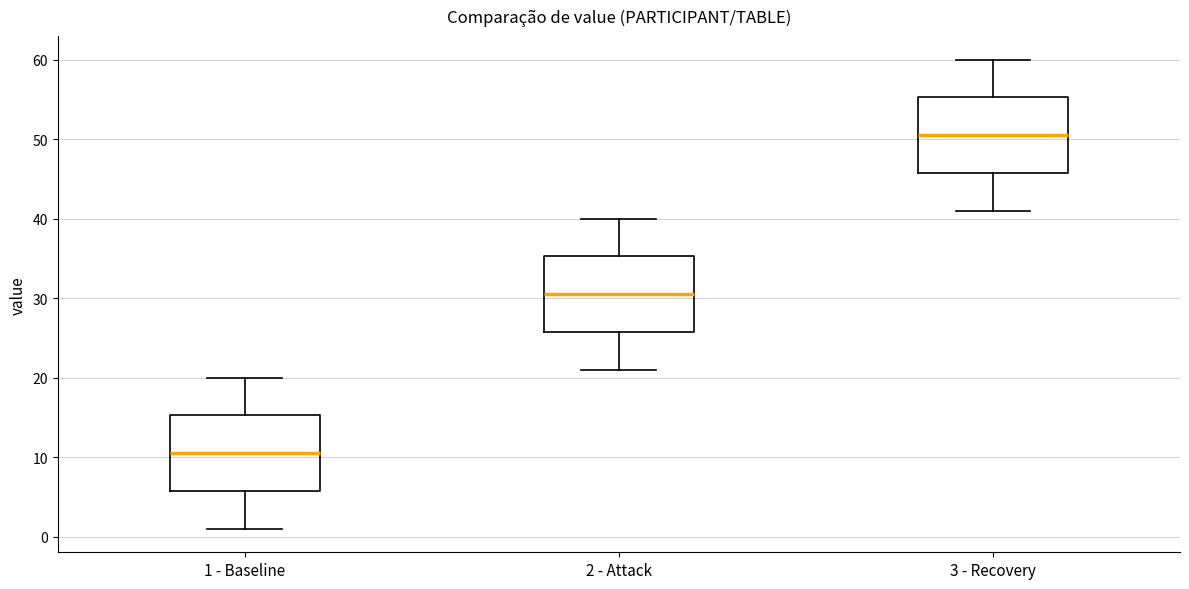

Reading left to right, read every box against the y-axis: the position of its median line, the range the box covers, and the ends of its whiskers. The values are not printed on the chart, so give them approximately, as read against the axis.

1 - Baseline: median 11, box 6 to 15, whiskers 1 to 20
2 - Attack: median 31, box 26 to 35, whiskers 21 to 40
3 - Recovery: median 51, box 46 to 55, whiskers 41 to 60